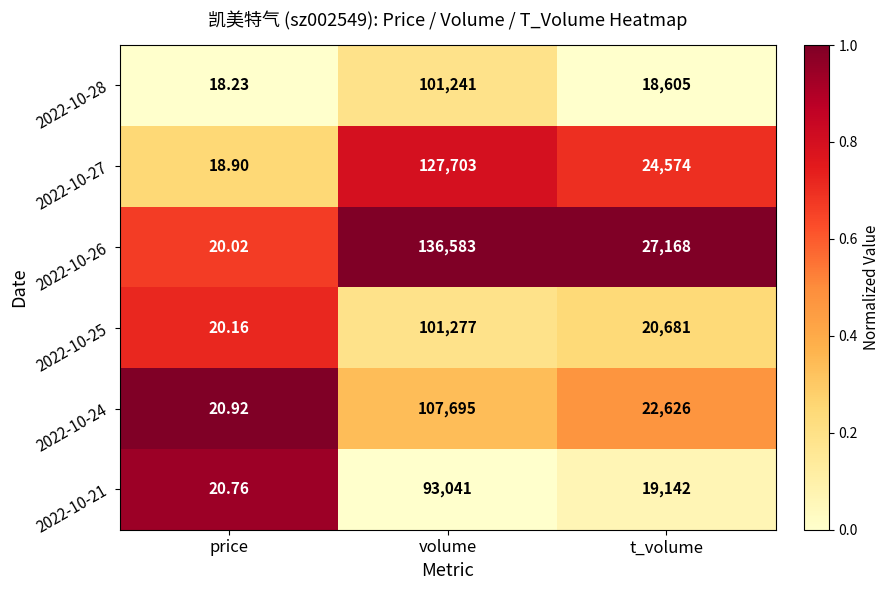

Is the value of 2022-10-26 at volume greater than the value of 2022-10-25 at volume?

Yes